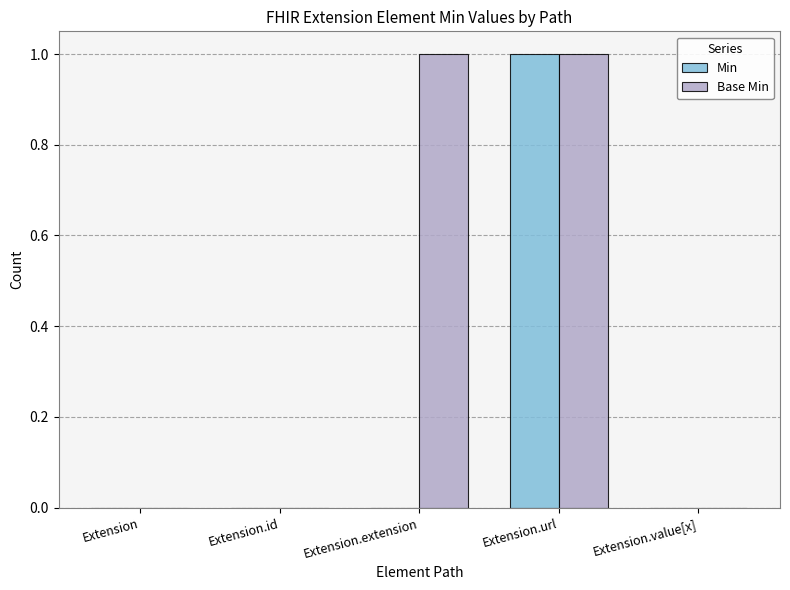

At which category is the sum across all series the highest?

Extension.url